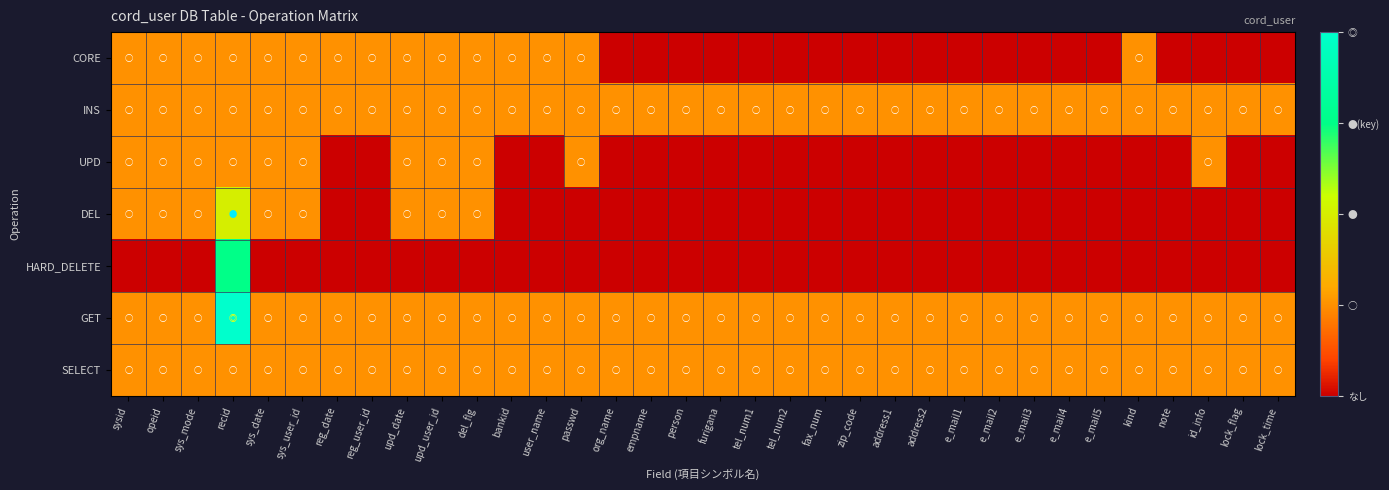

Which series has the widest spread of values?

HARD_DELETE